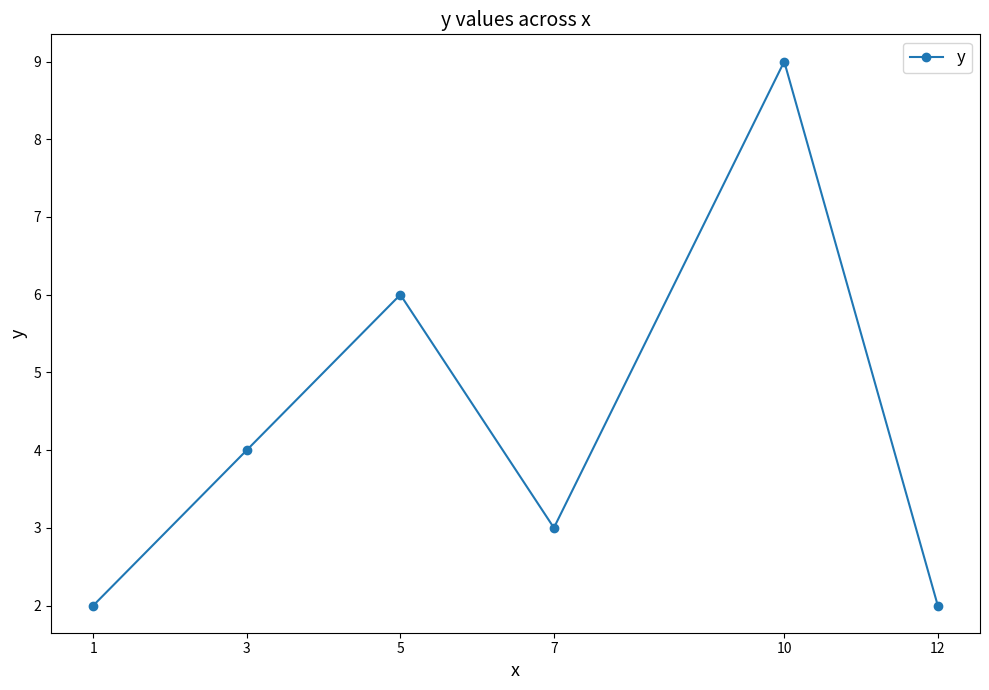

The chart shows a value of 2 at 3. True or false?

False